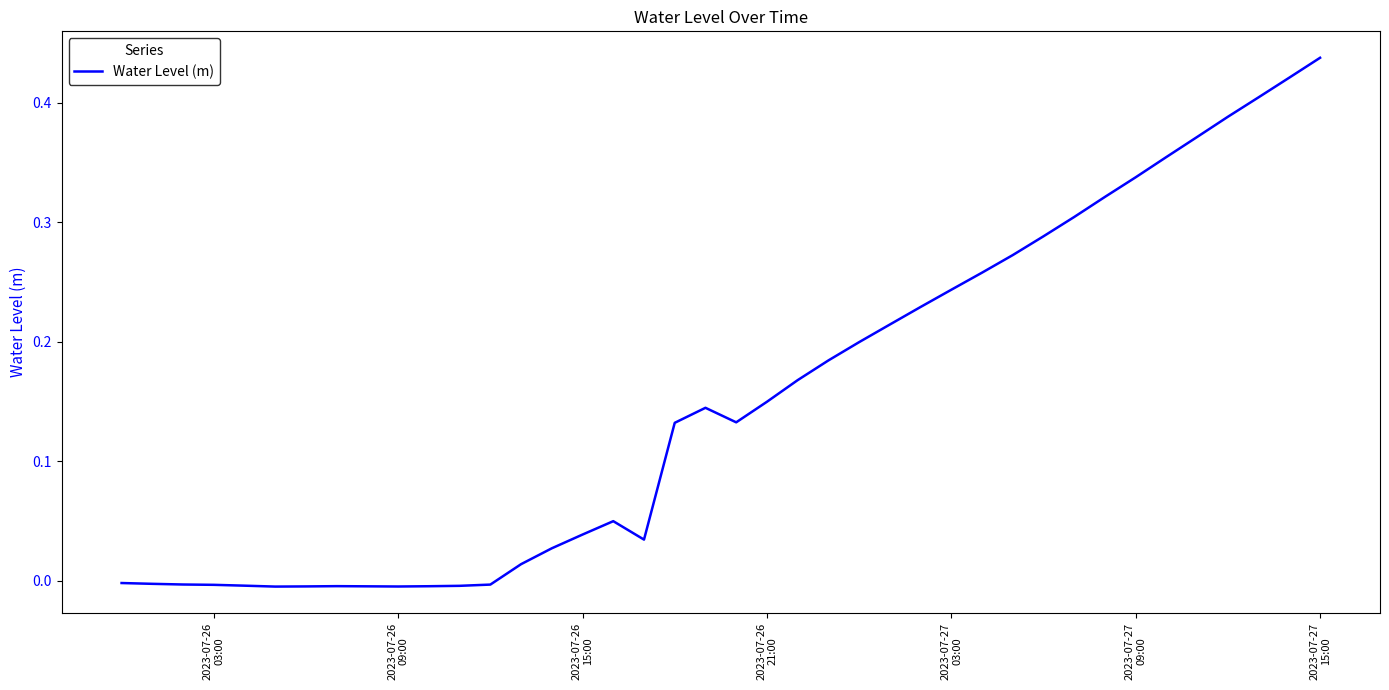

Reading right to left, what are all the values shown in this chart?

0.4	0.4	0.4	0.4	0.4	0.4	0.3	0.3	0.3	0.3	0.3	0.3	0.2	0.2	0.2	0.2	0.2	0.2	0.1	0.1	0.1	0.1	0.0	0.0	0.0	0.0	0.0	-0.0	-0.0	-0.0	-0.0	-0.0	-0.0	-0.0	-0.0	-0.0	-0.0	-0.0	-0.0	-0.0